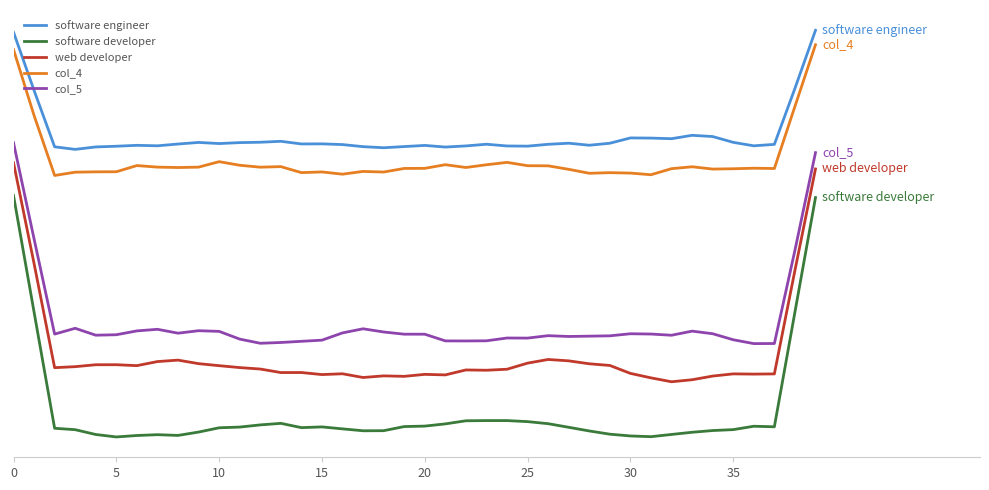

True or false: col_5 and software developer cross at least once.

False